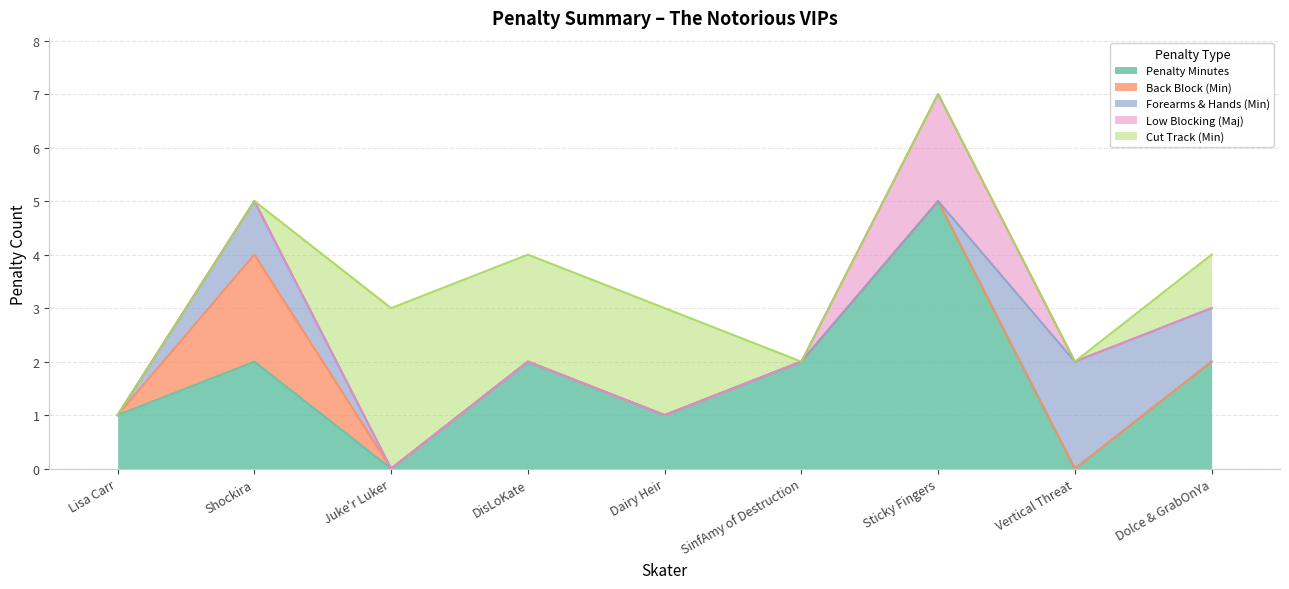

Is the value of Low Blocking (Maj) at Lisa Carr greater than the value of Cut Track (Min) at DisLoKate?

No